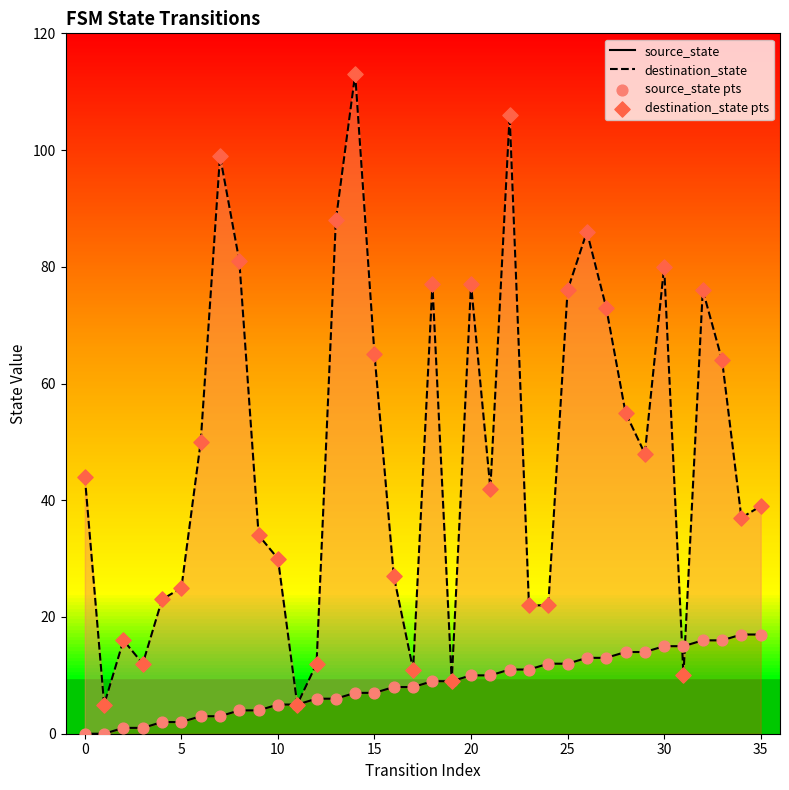

Which series contains the lowest Y value?

source_state